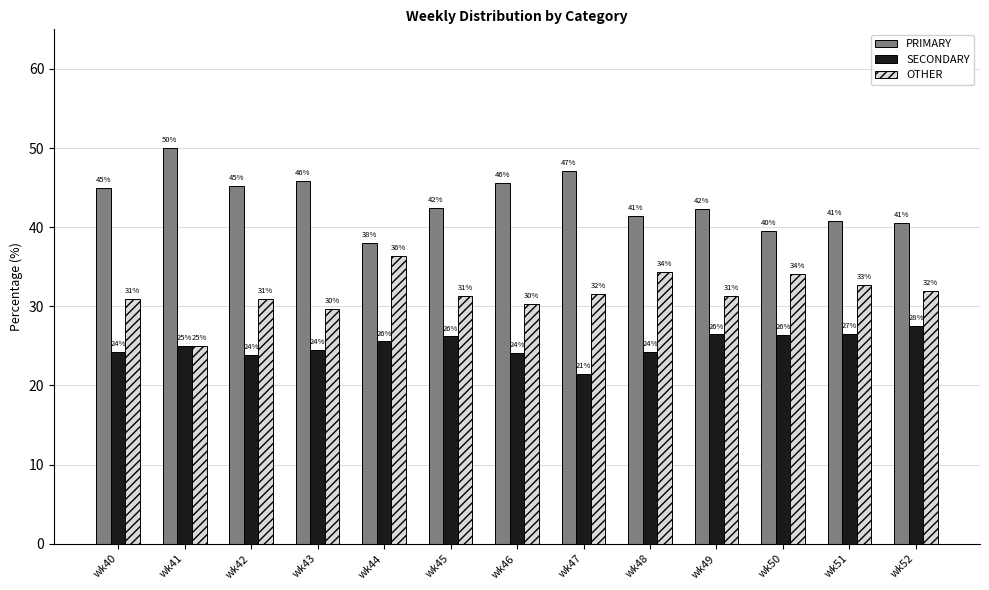

What is the maximum value for PRIMARY?

50.0